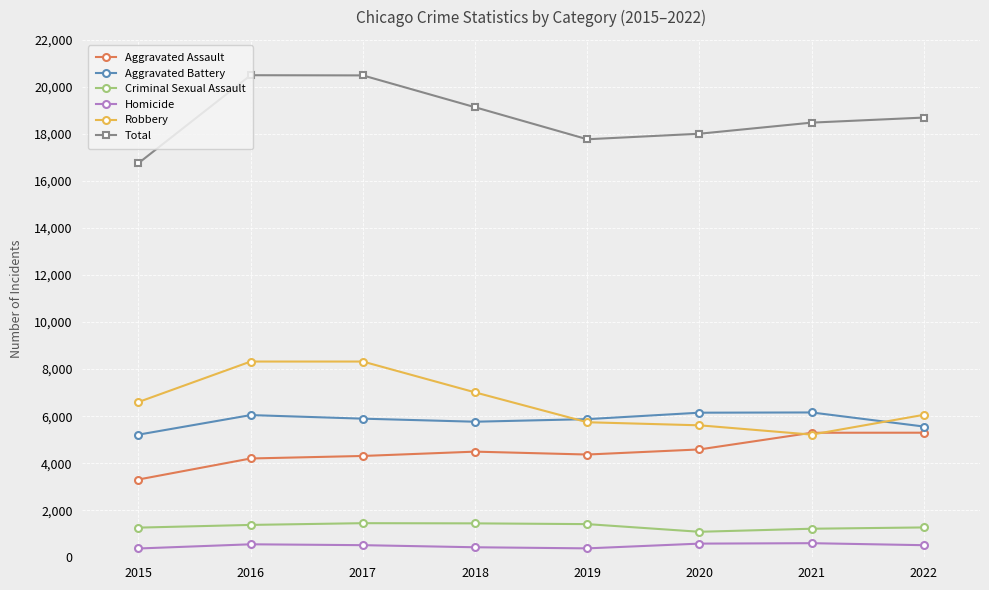

Is the value of Homicide at 2017 greater than the value of Aggravated Battery at 2019?

No